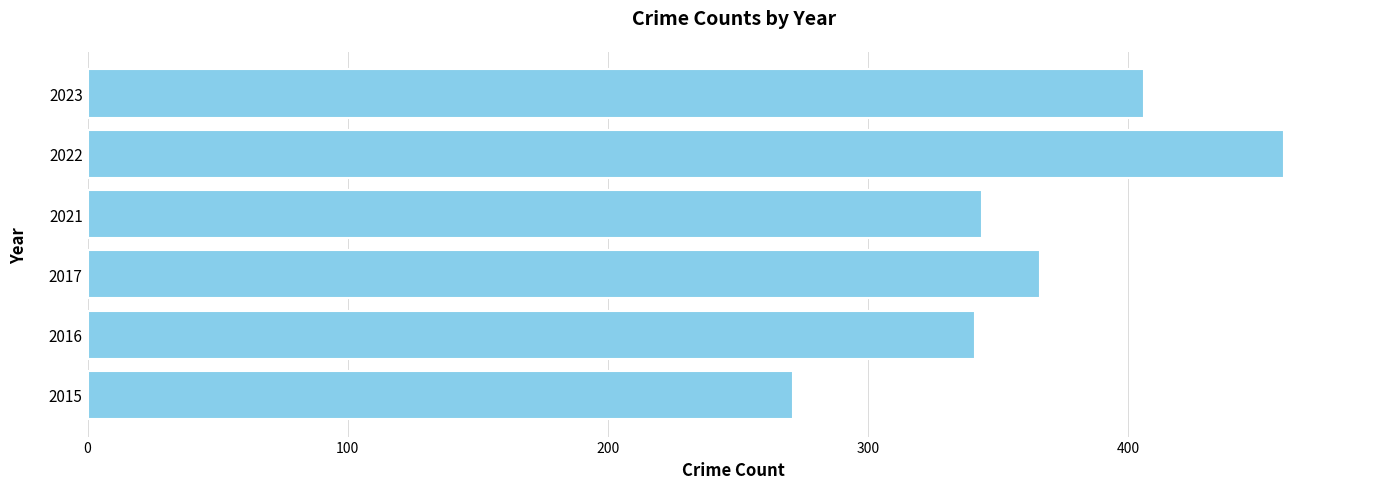

Are the bars horizontal?

Yes